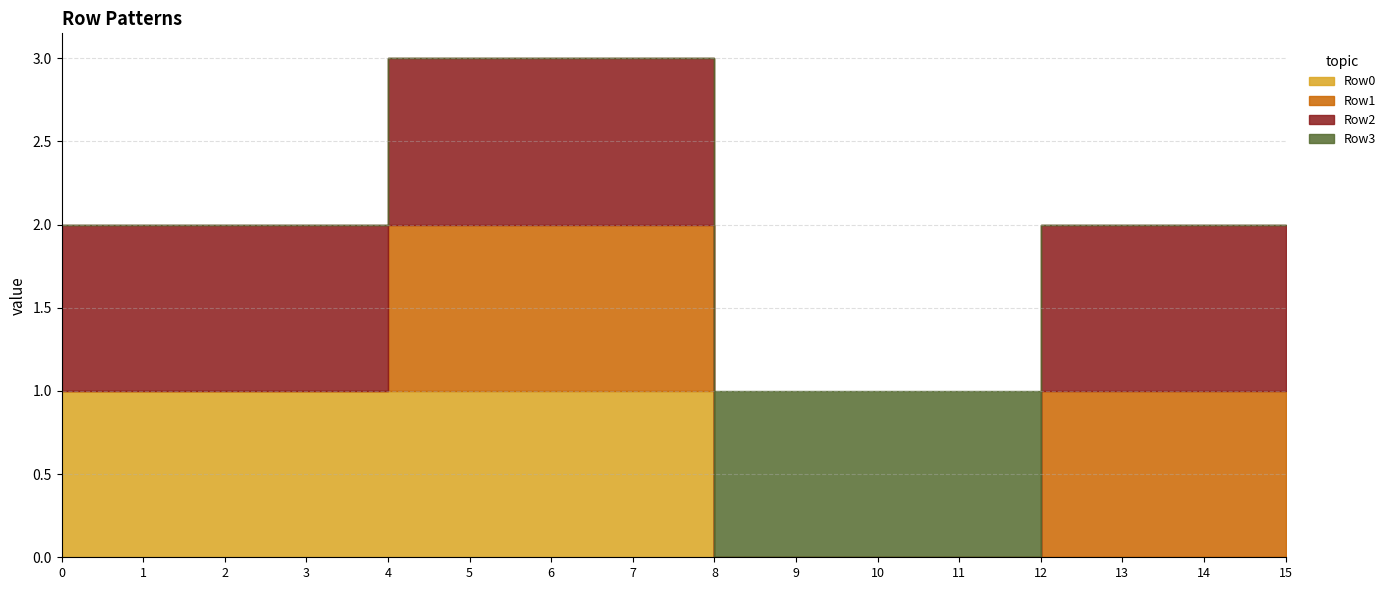

What is the difference between the highest and lowest values at 6?

1